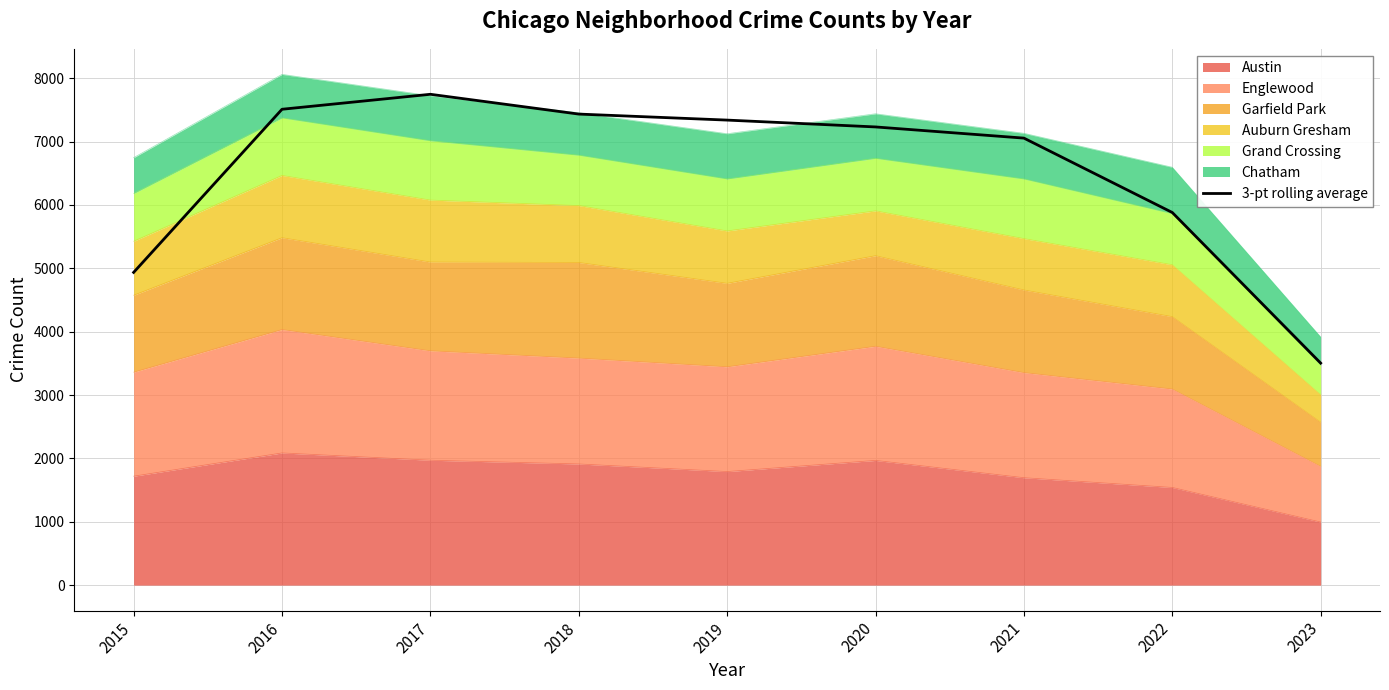

What is the value of the 8th point from the left?

5881.0